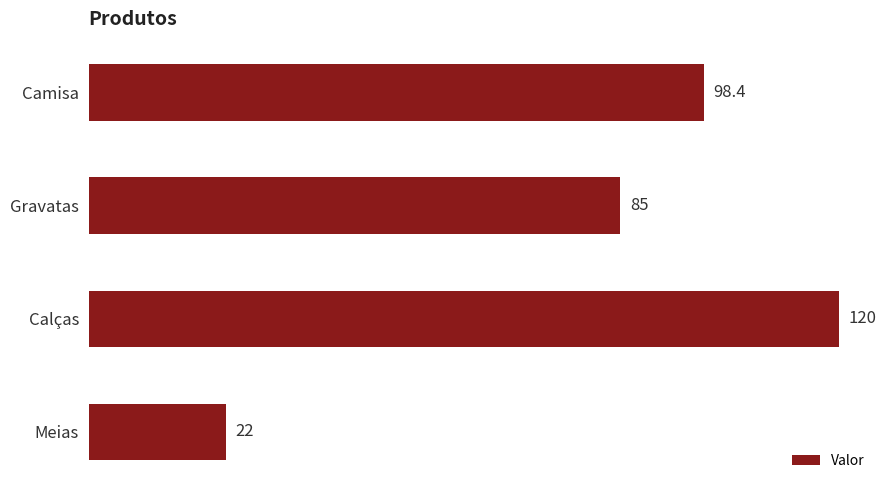

How many data points are above 98?

2